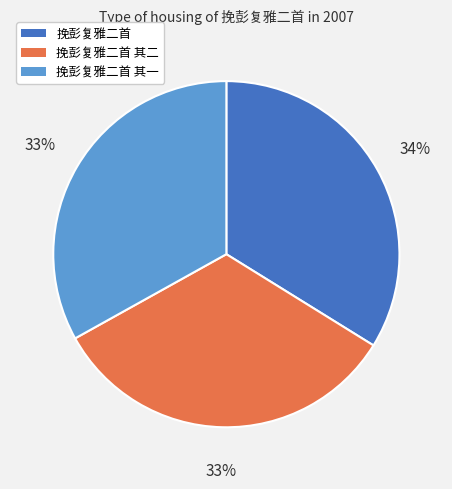

Count the number of slices in the pie.

3